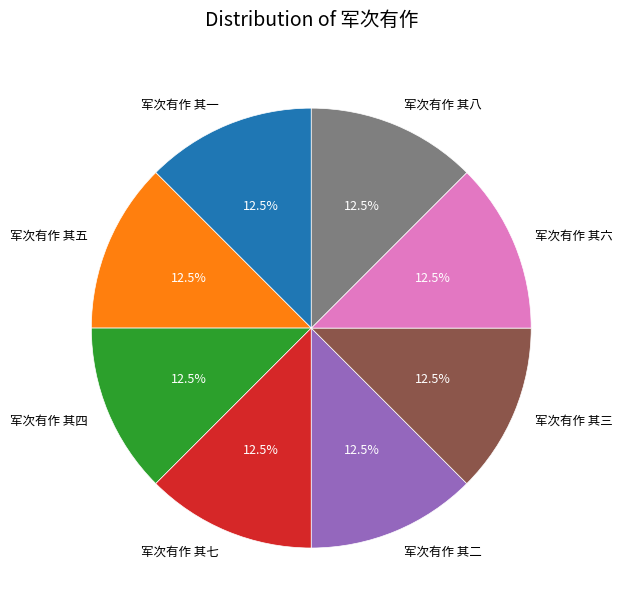

Approximately how many times larger is the value at 军次有作 其七 compared to 军次有作 其四?

1.0